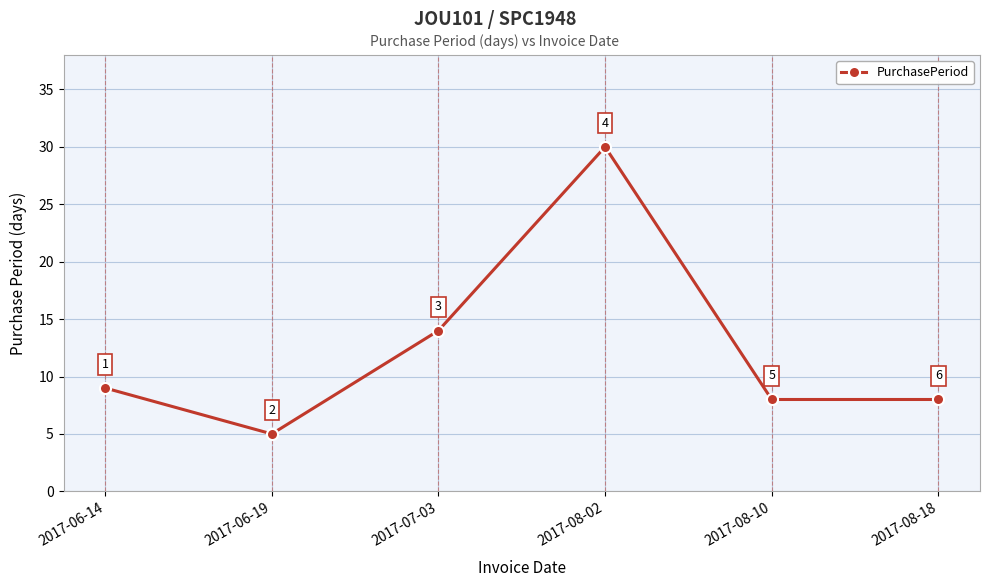

How many points are higher than both their immediate neighbors (excluding endpoints)?

1